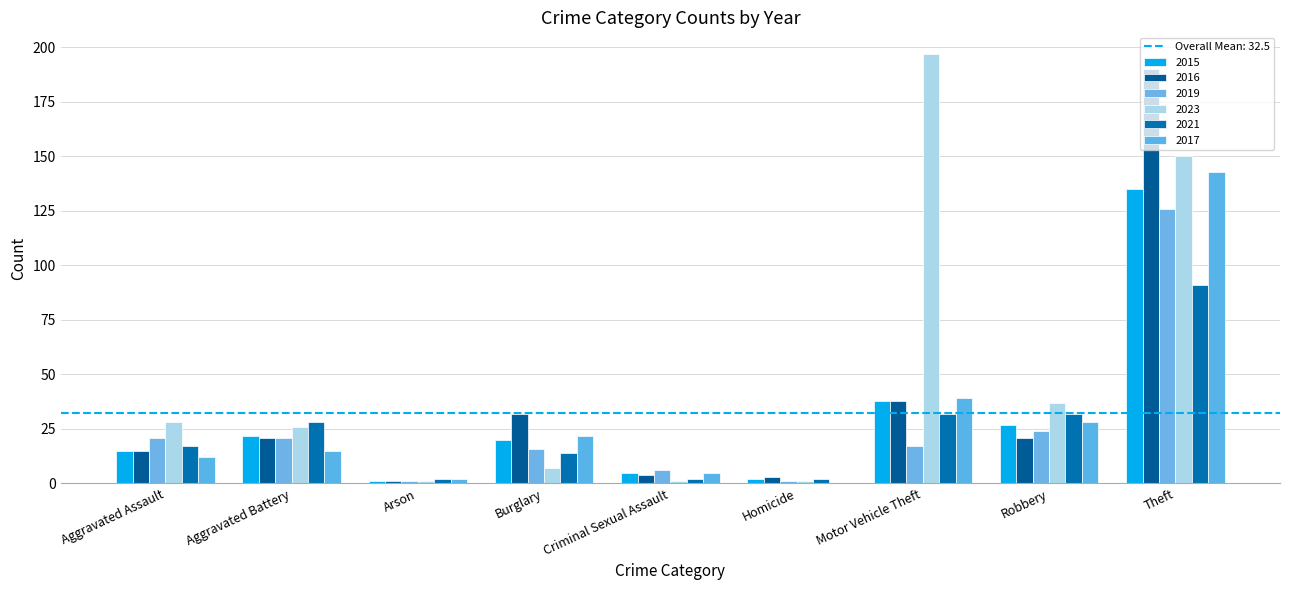

What position from the right is Burglary?

6